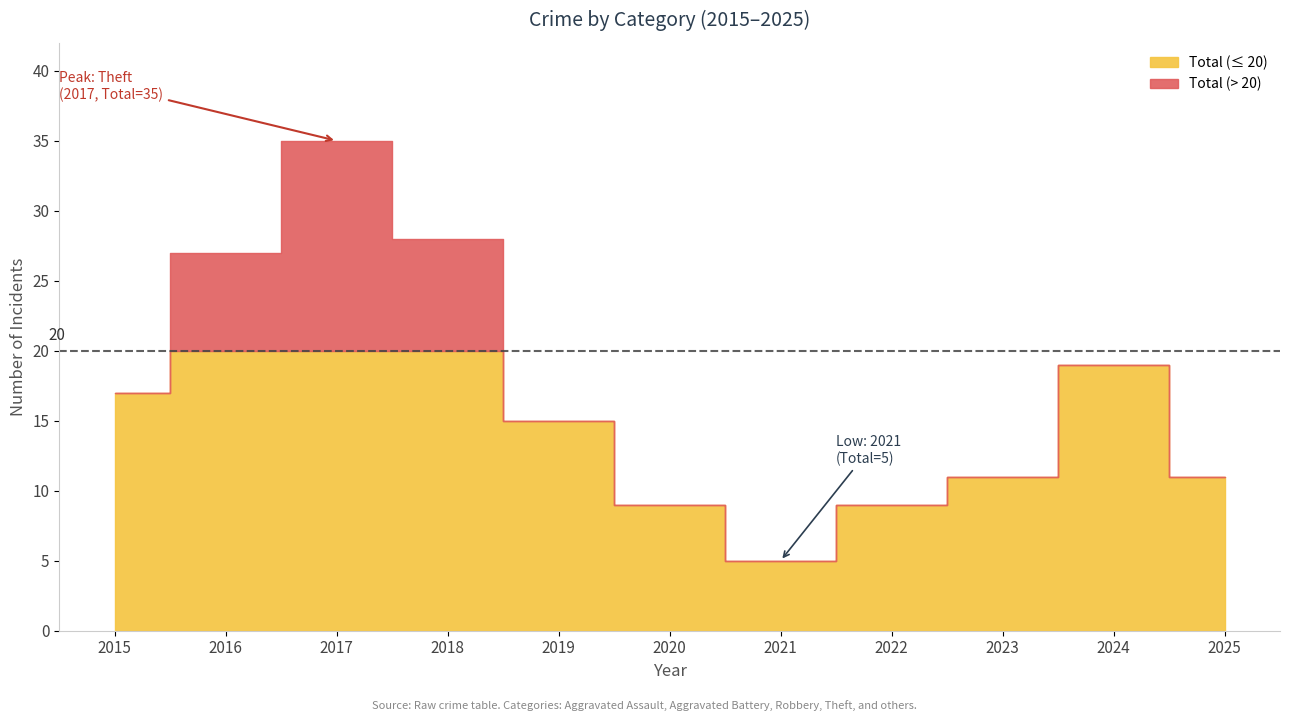

What is the sum of the Theft values at 2016 and 2022?

26